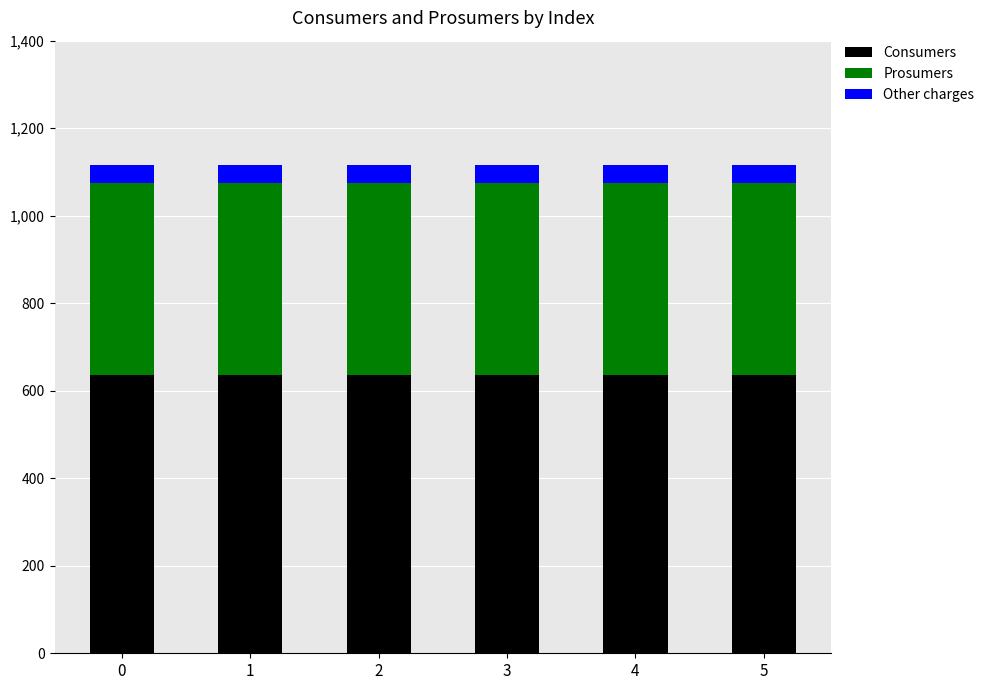

What is the total value across all series at 0?

1115